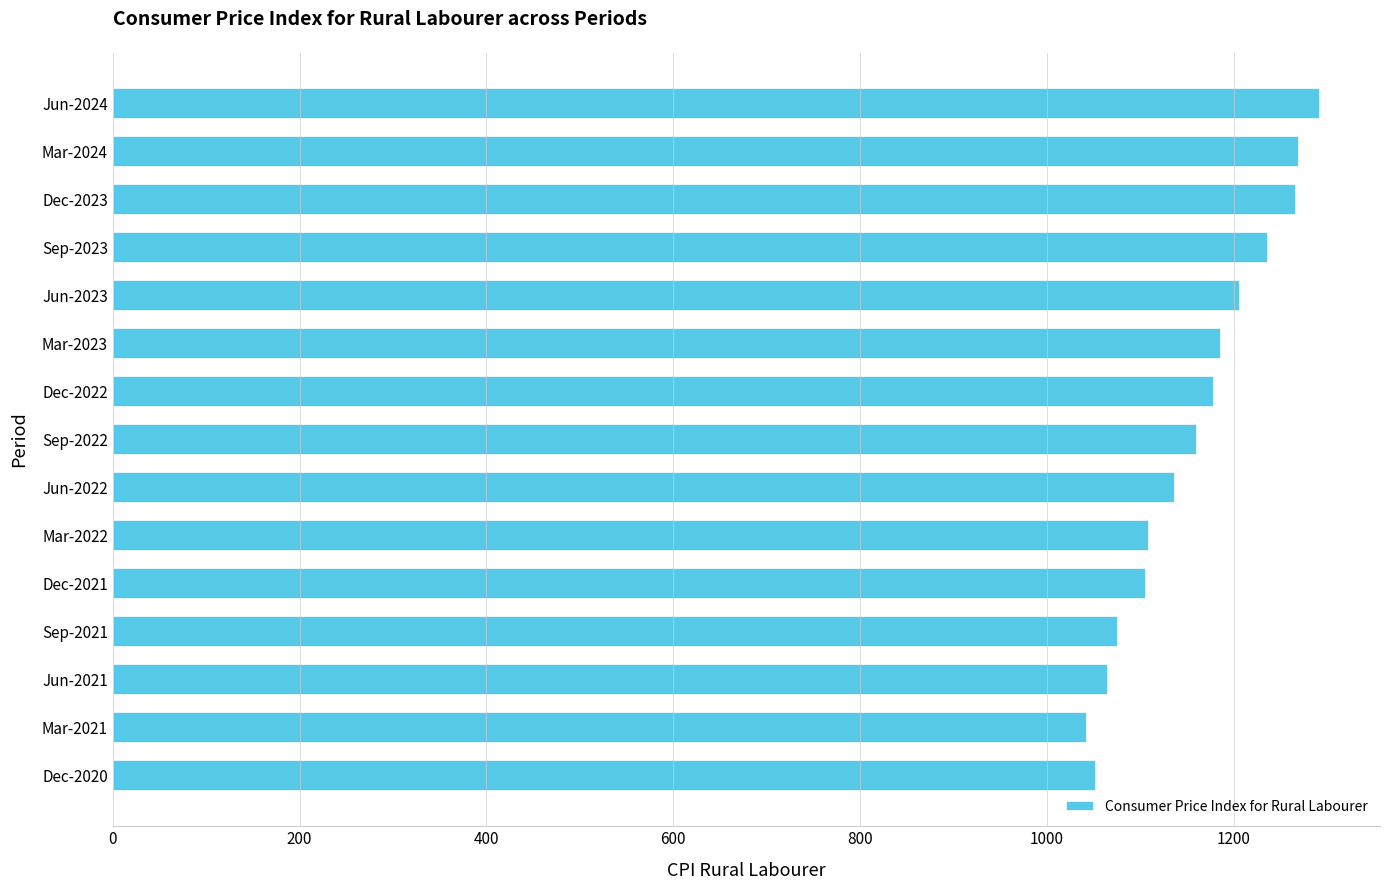

What is the label of the 7th bar from the top?

Dec-2022